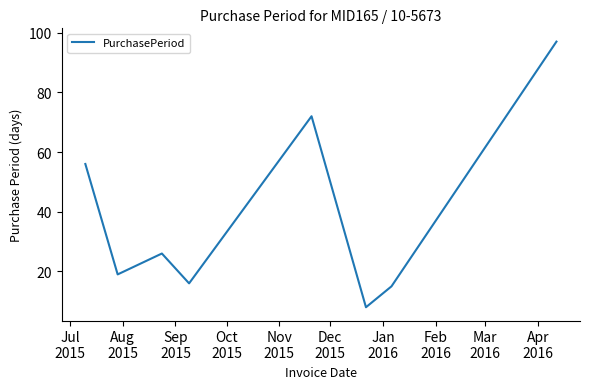

How many lines are shown in the chart?

1